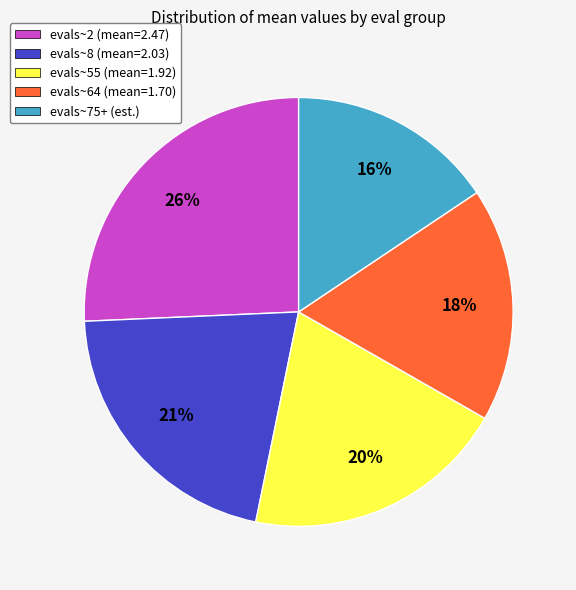

What is the ratio of the value at evals~64 (mean=1.70) to the value at evals~75+ (est.)?

1.1